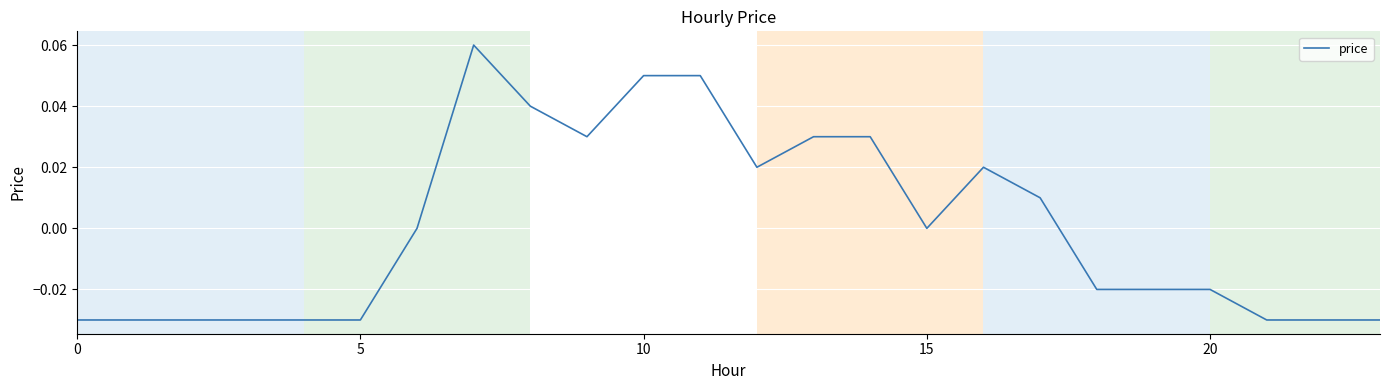

What is the difference between the maximum and minimum values?

0.1